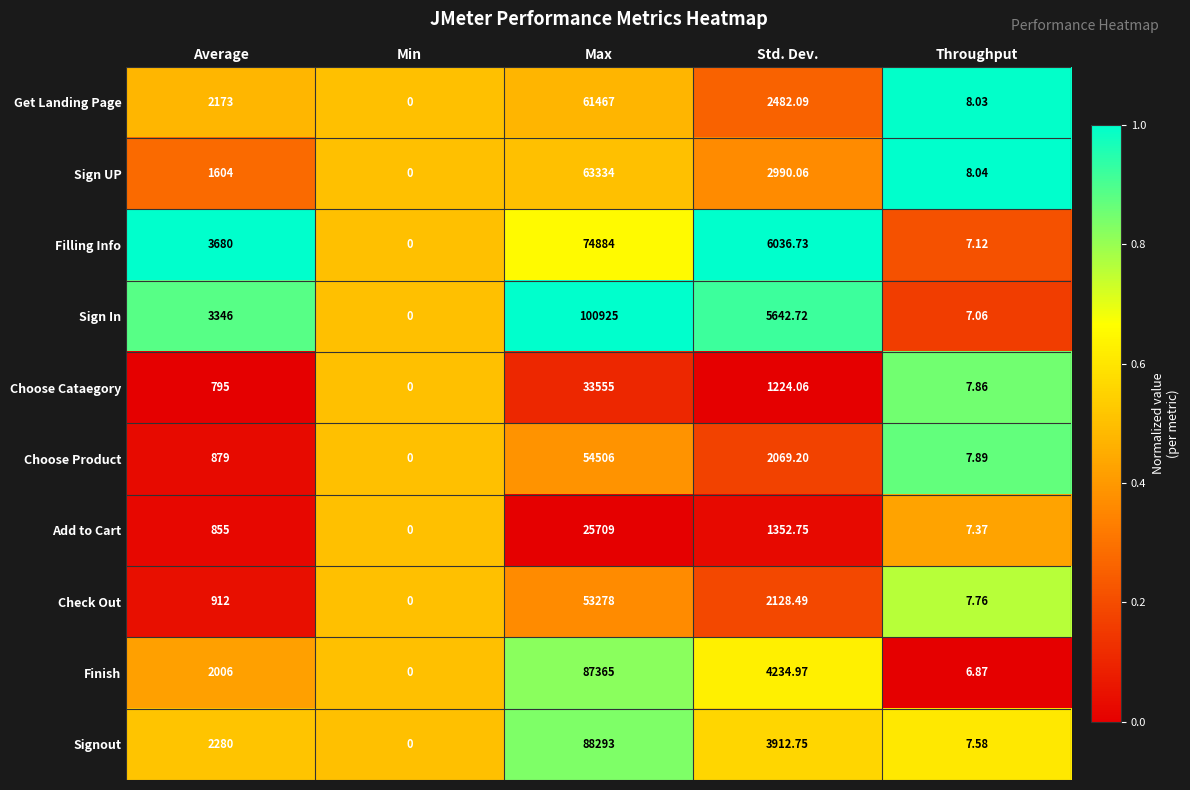

At which label is Sign In closest to 50462?

Std. Dev.